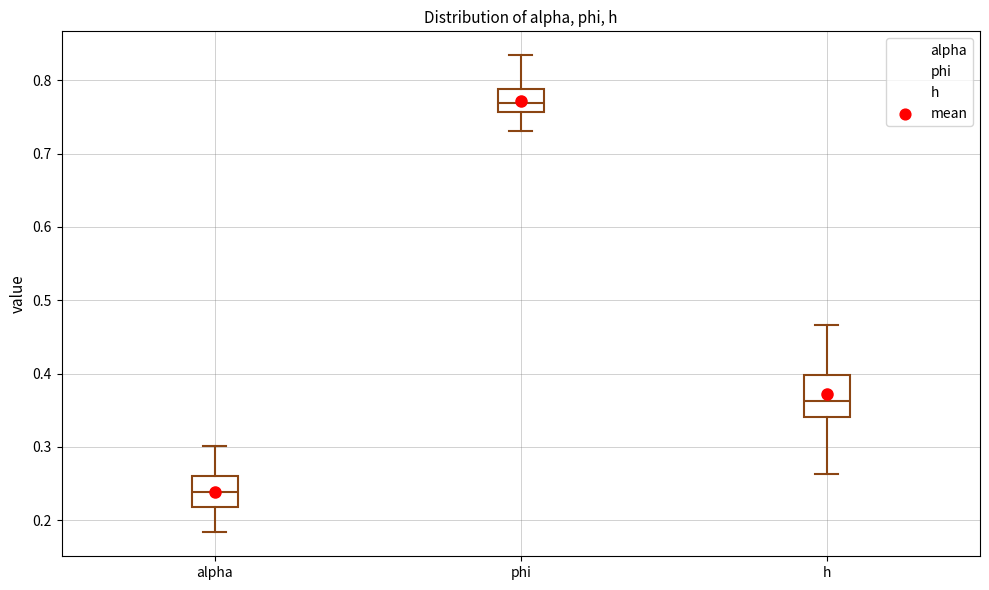

Reading left to right, transcribe this box plot: for each box, give where its median line is, the range the box spans, and where its two whiskers end, as read against the y-axis. The values are not printed on the chart, so give them approximately, as read against the axis.

alpha: median 0.24, box 0.22 to 0.26, whiskers 0.18 to 0.30
phi: median 0.77, box 0.76 to 0.79, whiskers 0.73 to 0.83
h: median 0.36, box 0.34 to 0.40, whiskers 0.26 to 0.47